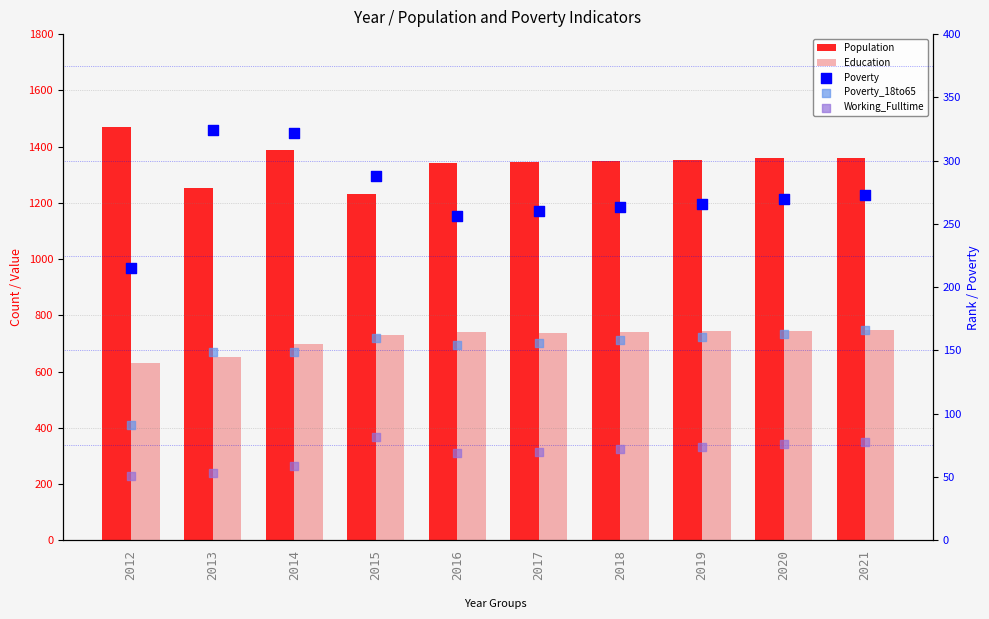

Which series has the largest Y range (max minus min)?

Population